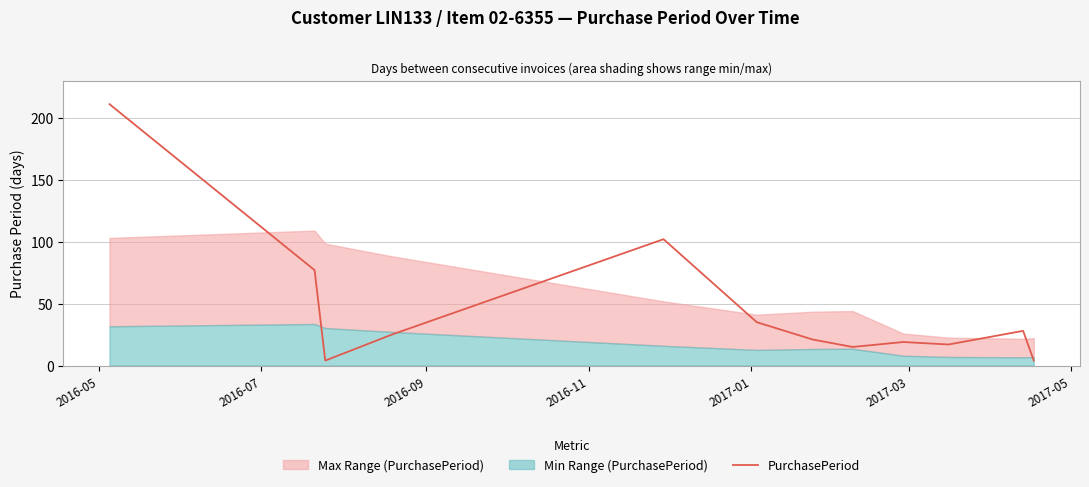

What is the highest value of the PurchasePeriod series?

211